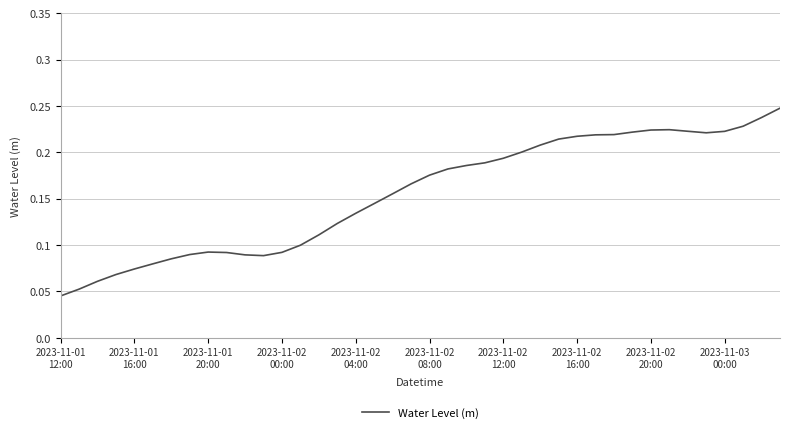

Does the chart have visible grid lines?

Yes